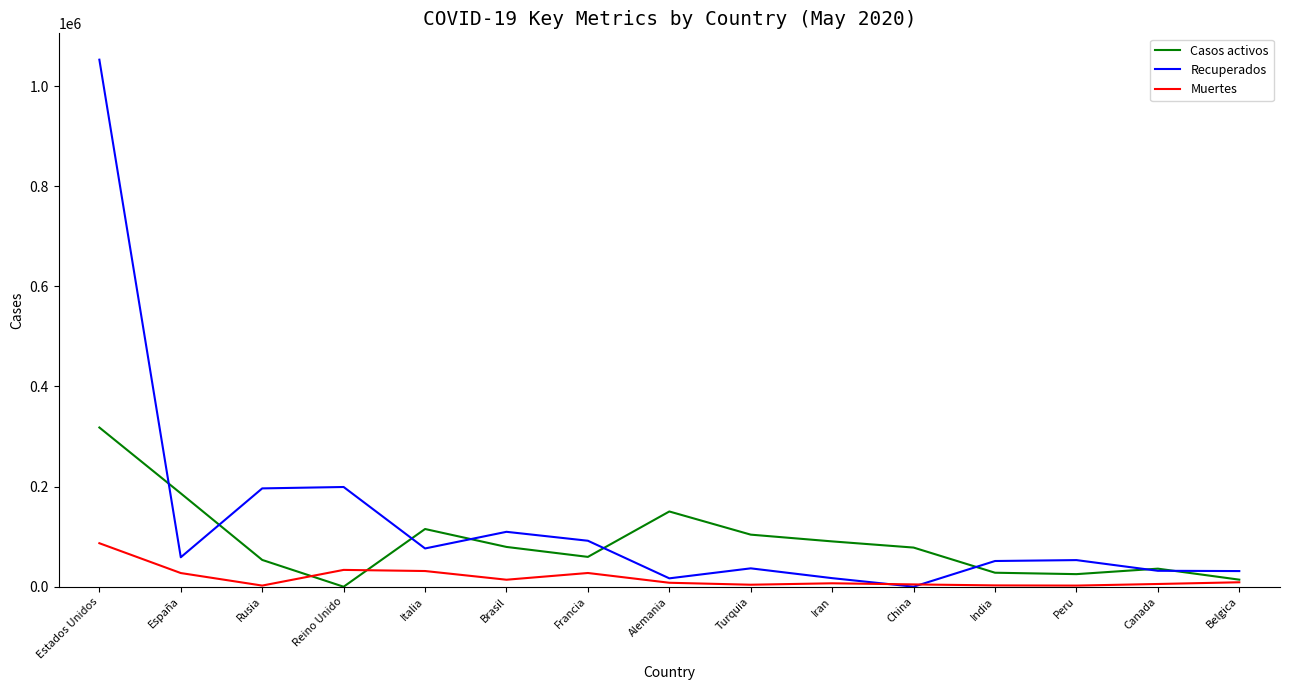

List the series in order of their peak value, lowest first.

Muertes, Casos activos, Recuperados